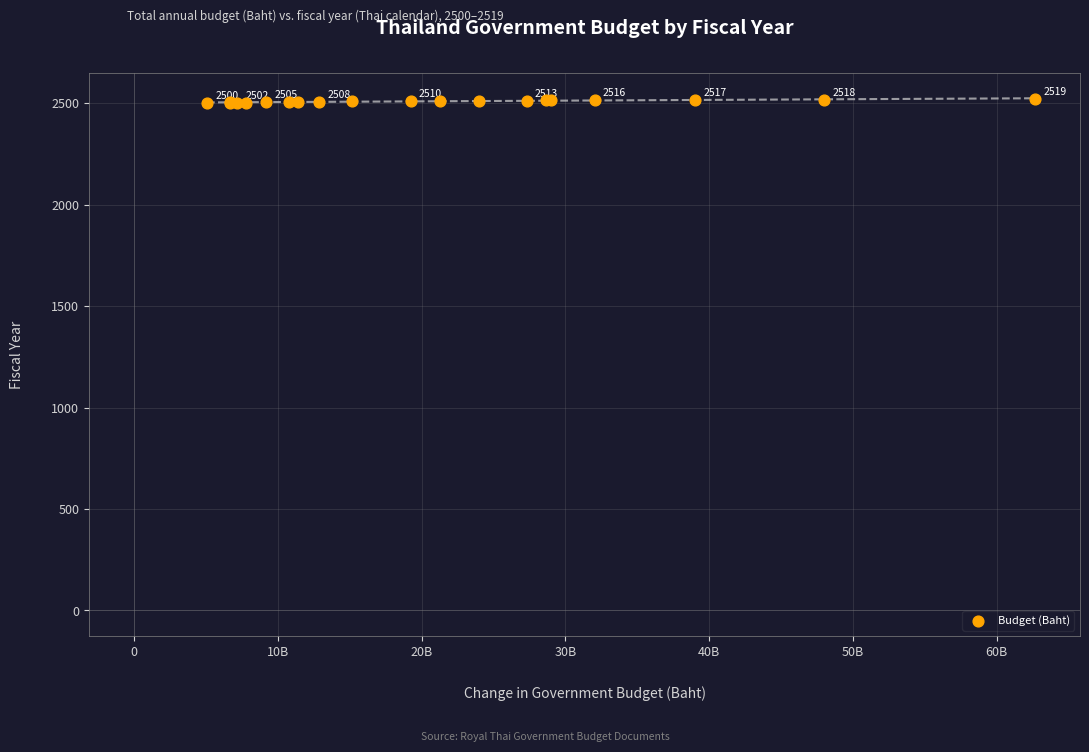

What Y value in the scatter plot is closest to 2509?

2509